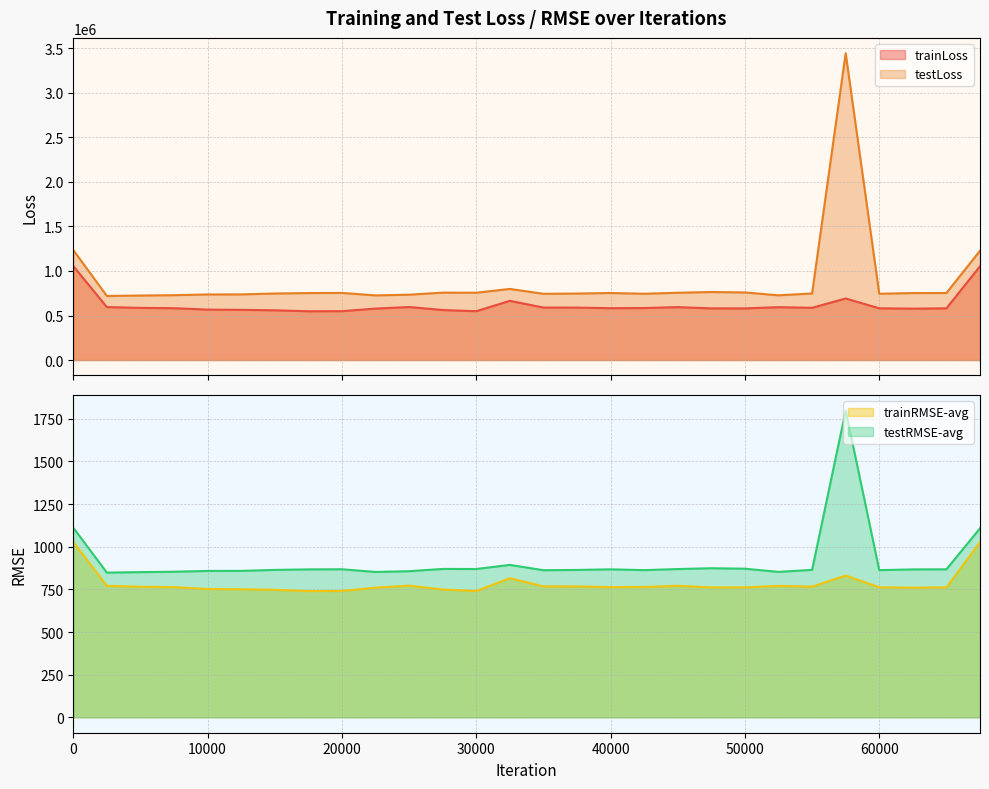

At how many categories does at least one series exceed 2735870?

1